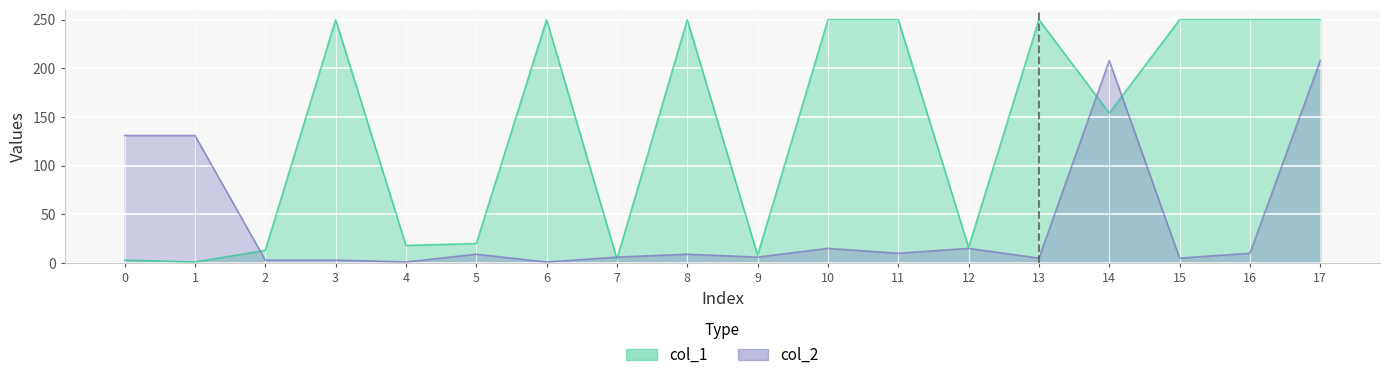

At how many categories does at least one series exceed 168?

10